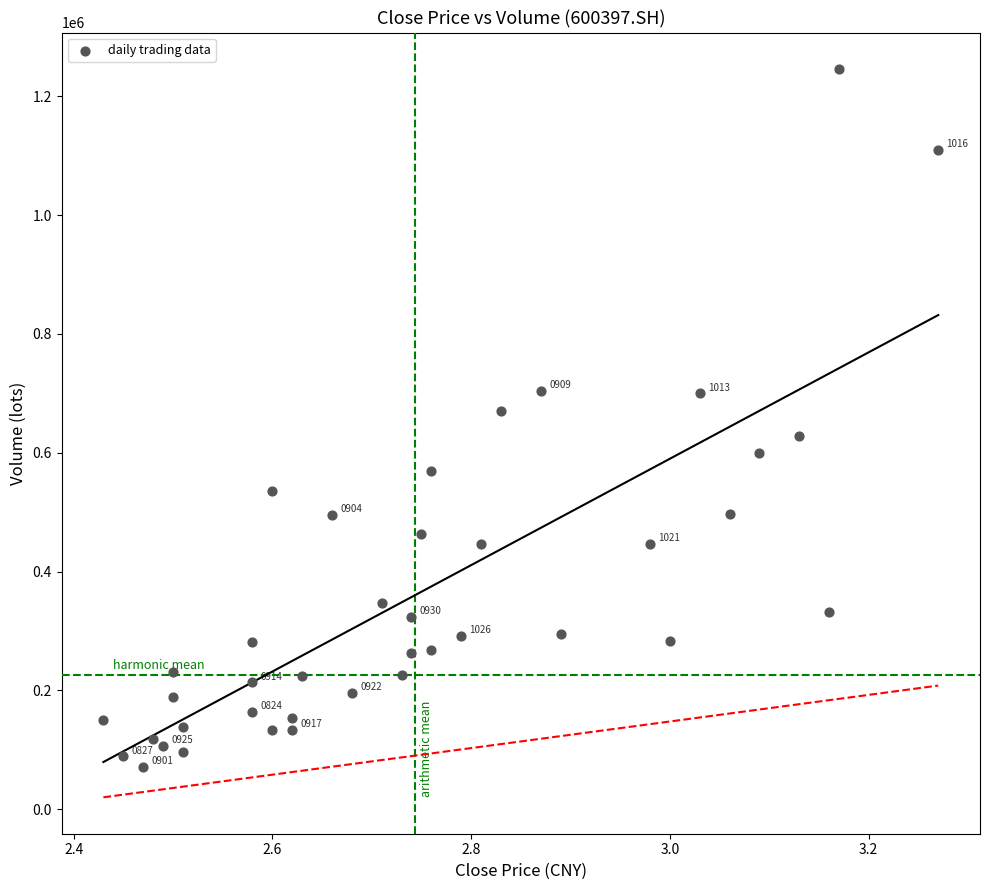

What is the range of X values (max minus min)?

0.8